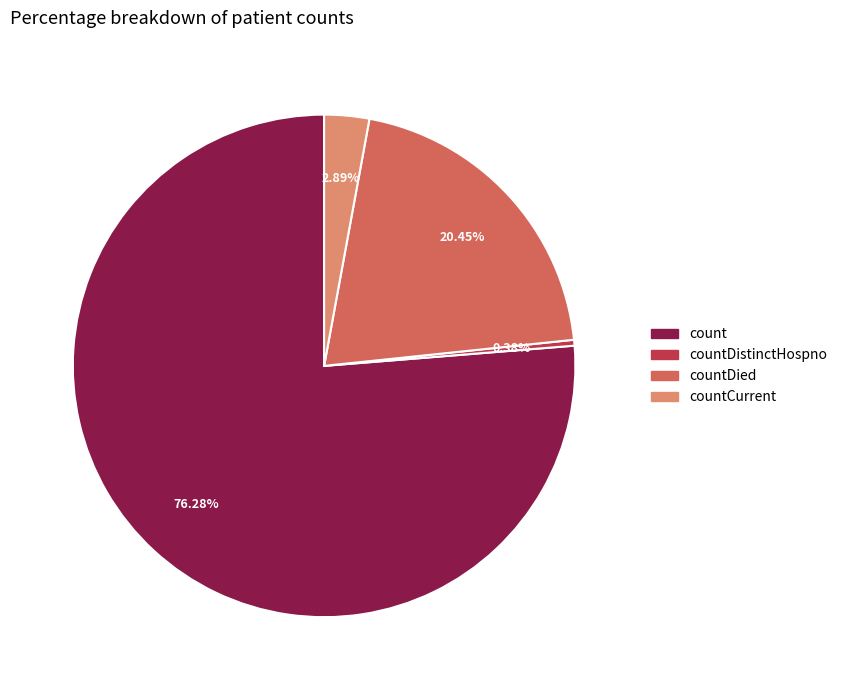

How many slices are in this pie chart?

4